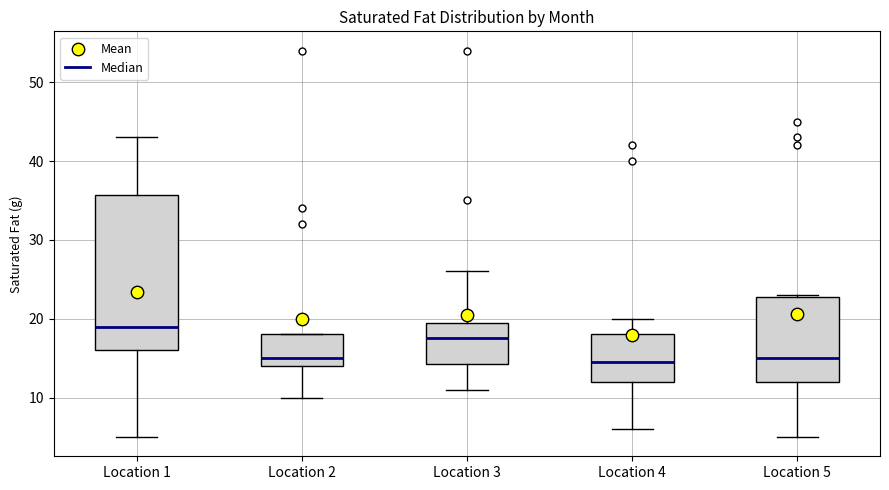

Reading left to right, transcribe this box plot: for each box, give where its median line is, the range the box spans, and where its two whiskers end, as read against the y-axis. The values are not printed on the chart, so give them approximately, as read against the axis.

Location 1: median 19, box 16 to 36, whiskers 5 to 43
Location 2: median 15, box 14 to 18, whiskers 10 to 18
Location 3: median 18, box 14 to 20, whiskers 11 to 26
Location 4: median 15, box 12 to 18, whiskers 6 to 20
Location 5: median 15, box 12 to 23, whiskers 5 to 23